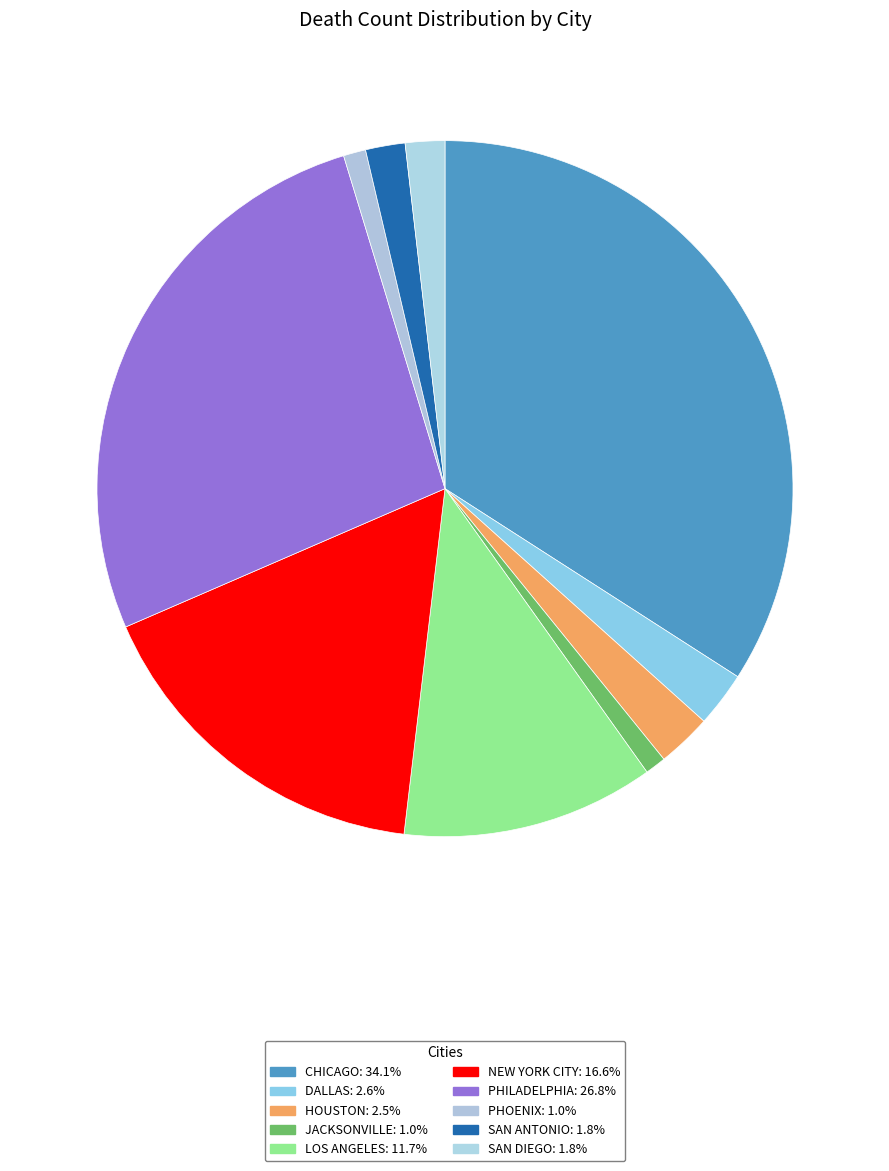

Is there any slice that represents more than half of the pie?

No